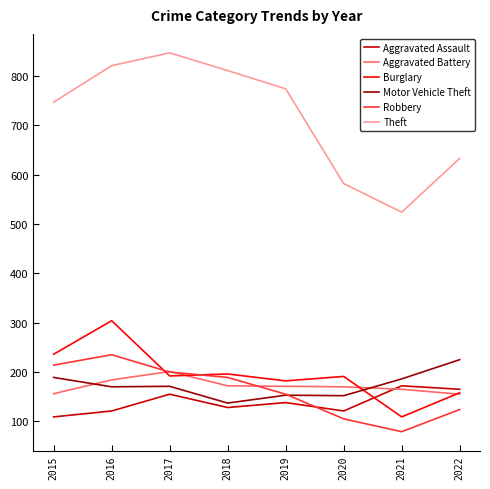

True or false: Aggravated Assault and Motor Vehicle Theft cross at least once.

False